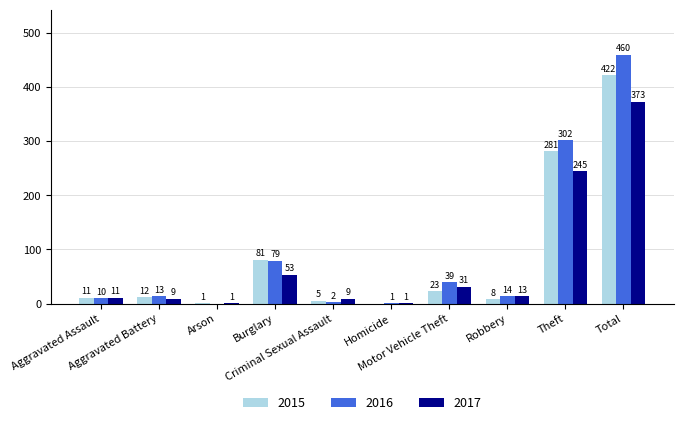

Which series has the largest total across all categories?

2016